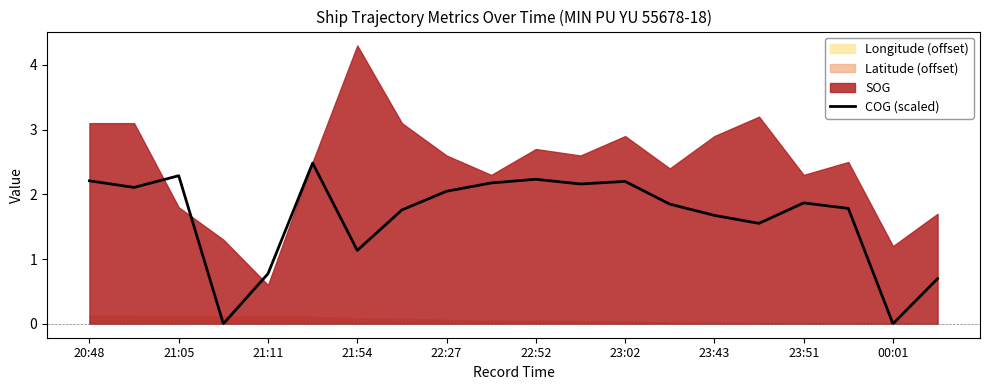

At which label does COG (scaled) first exceed 1?

20:48